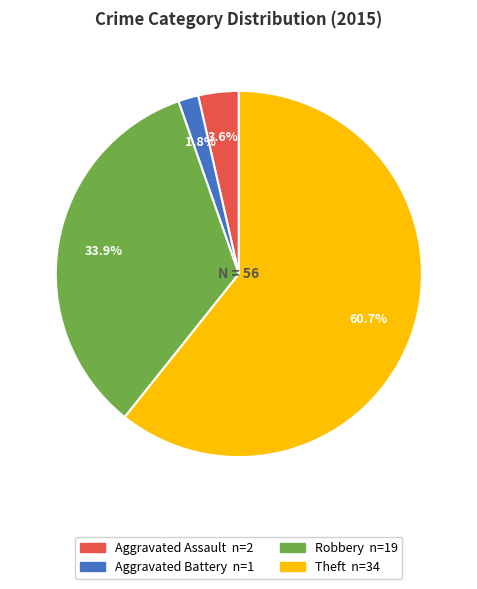

Which slice is the smallest?

Aggravated Battery